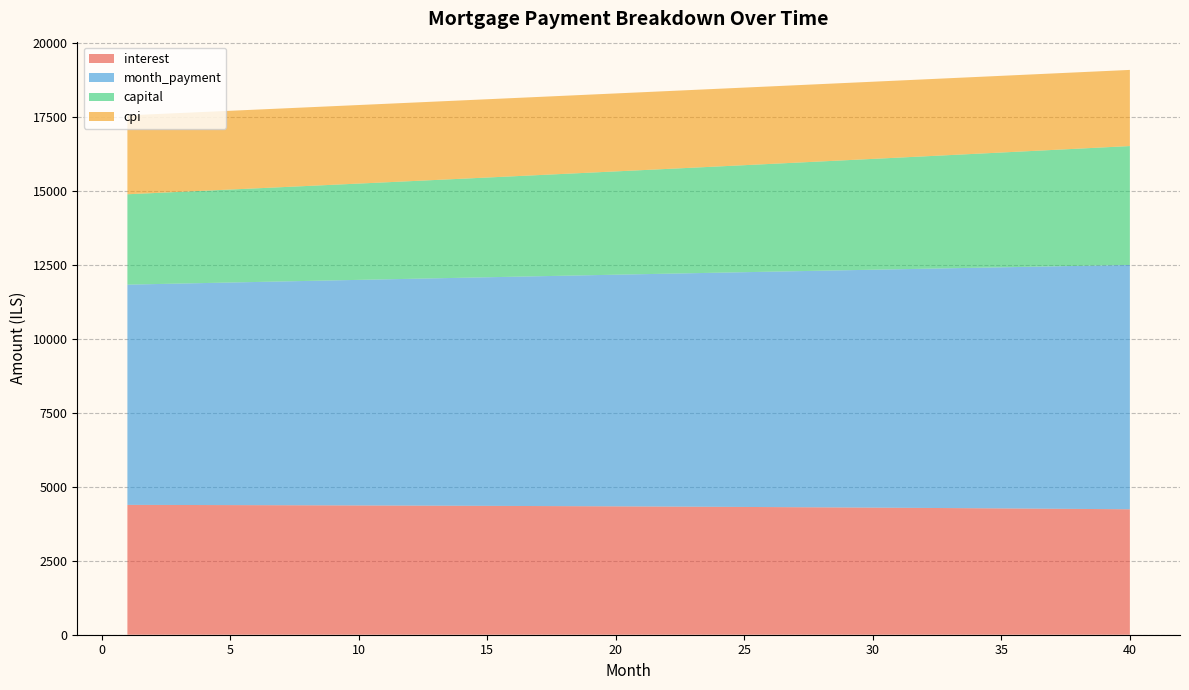

Reading left to right, extract all data points from this chart.

interest: 1=4386.7	2=4385.0	3=4383.2	4=4381.3	5=4379.3	6=4377.2	7=4375.0	8=4372.7	9=4370.3	10=4367.7	11=4365.1	12=4362.4	13=4359.5	14=4356.6	15=4353.5	16=4350.4	17=4347.1	18=4343.7	19=4340.2	20=4336.5	21=4332.8	22=4328.9	23=4324.9	24=4320.8	25=4316.6	26=4312.3	27=4307.8	28=4303.2	29=4298.5	30=4293.6	31=4288.7	32=4283.6	33=4278.3	34=4273.0	35=4267.5	36=4261.8	37=4256.1	38=4250.2	39=4244.1	40=4237.9
month_payment: 1=7440.4	2=7460.3	3=7480.2	4=7500.1	5=7520.1	6=7540.2	7=7560.3	8=7580.4	9=7600.7	10=7620.9	11=7641.2	12=7661.6	13=7682.1	14=7702.5	15=7723.1	16=7743.7	17=7764.3	18=7785.0	19=7805.8	20=7826.6	21=7847.5	22=7868.4	23=7889.4	24=7910.4	25=7931.5	26=7952.7	27=7973.9	28=7995.1	29=8016.5	30=8037.8	31=8059.3	32=8080.8	33=8102.3	34=8123.9	35=8145.6	36=8167.3	37=8189.1	38=8210.9	39=8232.8	40=8254.8
capital: 1=3053.8	2=3075.3	3=3097.0	4=3118.8	5=3140.8	6=3163.0	7=3185.3	8=3207.8	9=3230.4	10=3253.2	11=3276.1	12=3299.2	13=3322.5	14=3345.9	15=3369.5	16=3393.3	17=3417.2	18=3441.3	19=3465.6	20=3490.1	21=3514.7	22=3539.5	23=3564.4	24=3589.6	25=3614.9	26=3640.4	27=3666.1	28=3691.9	29=3718.0	30=3744.2	31=3770.6	32=3797.2	33=3824.0	34=3850.9	35=3878.1	36=3905.5	37=3933.0	38=3960.7	39=3988.7	40=4016.8
cpi: 1=2665.6	2=2664.5	3=2663.4	4=2662.2	5=2660.9	6=2659.6	7=2658.2	8=2656.7	9=2655.2	10=2653.6	11=2651.9	12=2650.2	13=2648.4	14=2646.5	15=2644.6	16=2642.6	17=2640.5	18=2638.4	19=2636.2	20=2633.9	21=2631.6	22=2629.1	23=2626.7	24=2624.1	25=2621.4	26=2618.7	27=2615.9	28=2613.1	29=2610.1	30=2607.1	31=2604.0	32=2600.8	33=2597.5	34=2594.2	35=2590.8	36=2587.3	37=2583.7	38=2580.0	39=2576.3	40=2572.4